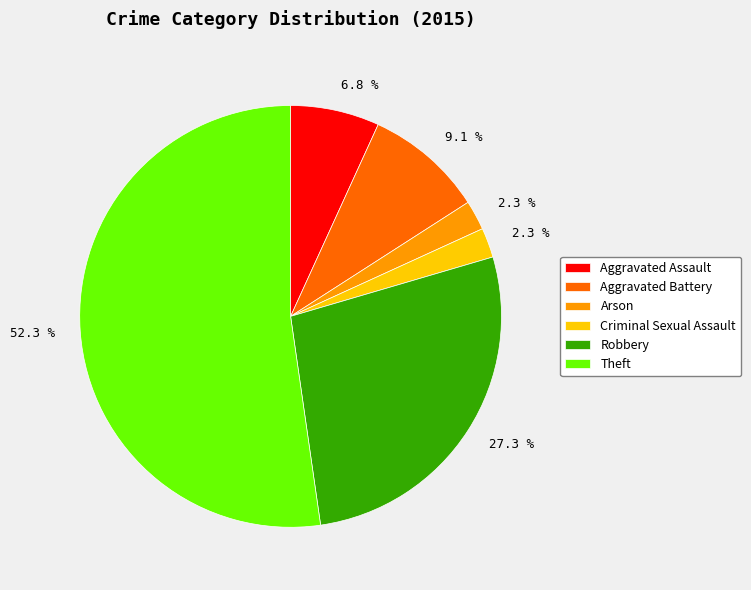

How many slices are in this pie chart?

6